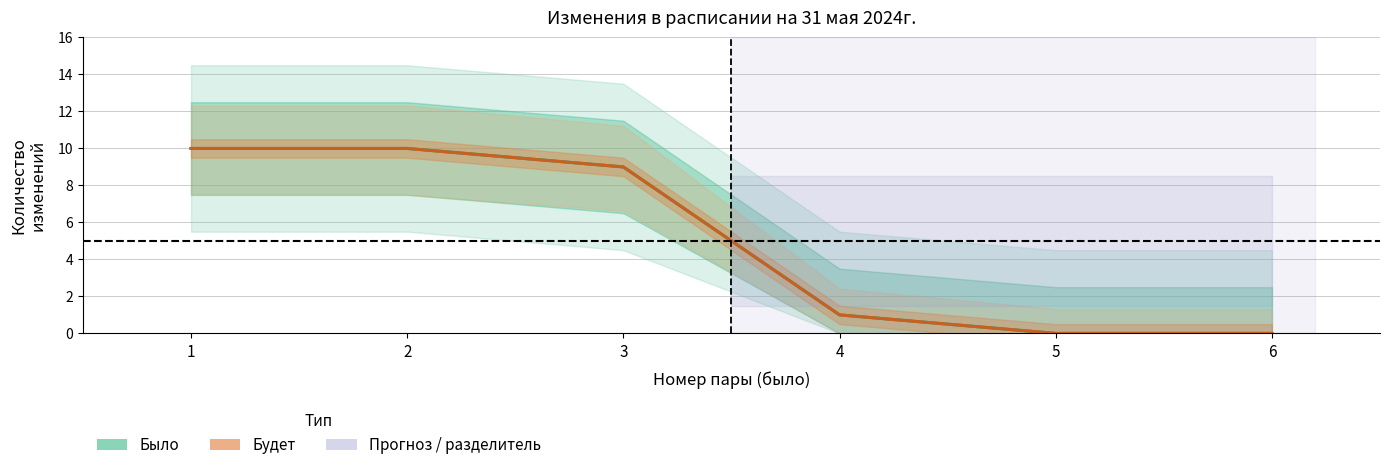

True or false: Было (пара) has more than 1 points higher than both neighbors.

False